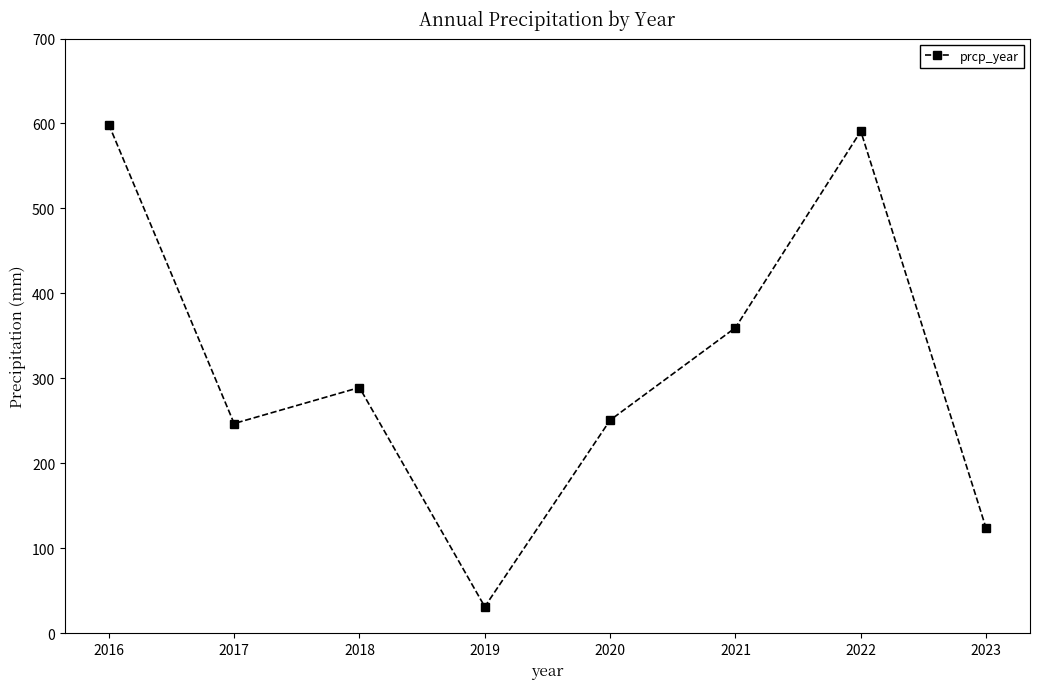

What is the sum of the values at 2017 and 2019?

278.2